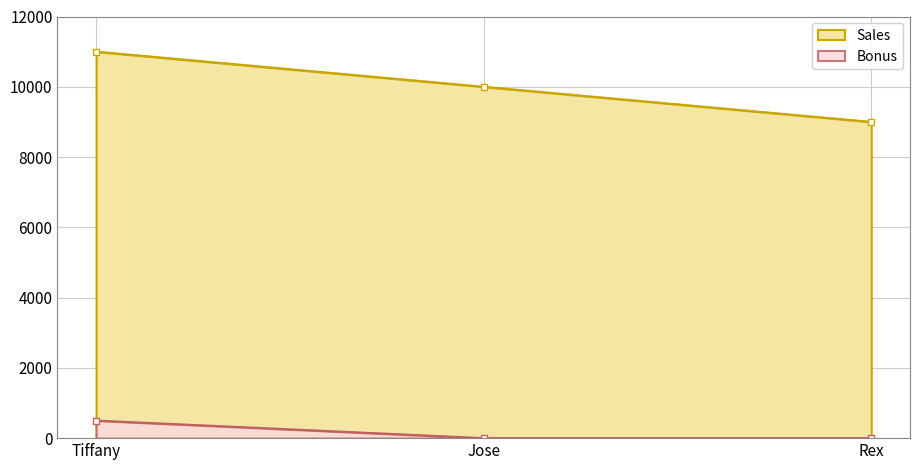

Reading left to right, transcribe all the data shown in this chart.

Sales: Tiffany=11000	Jose=10000	Rex=9000
Bonus: Tiffany=500	Jose=0	Rex=0